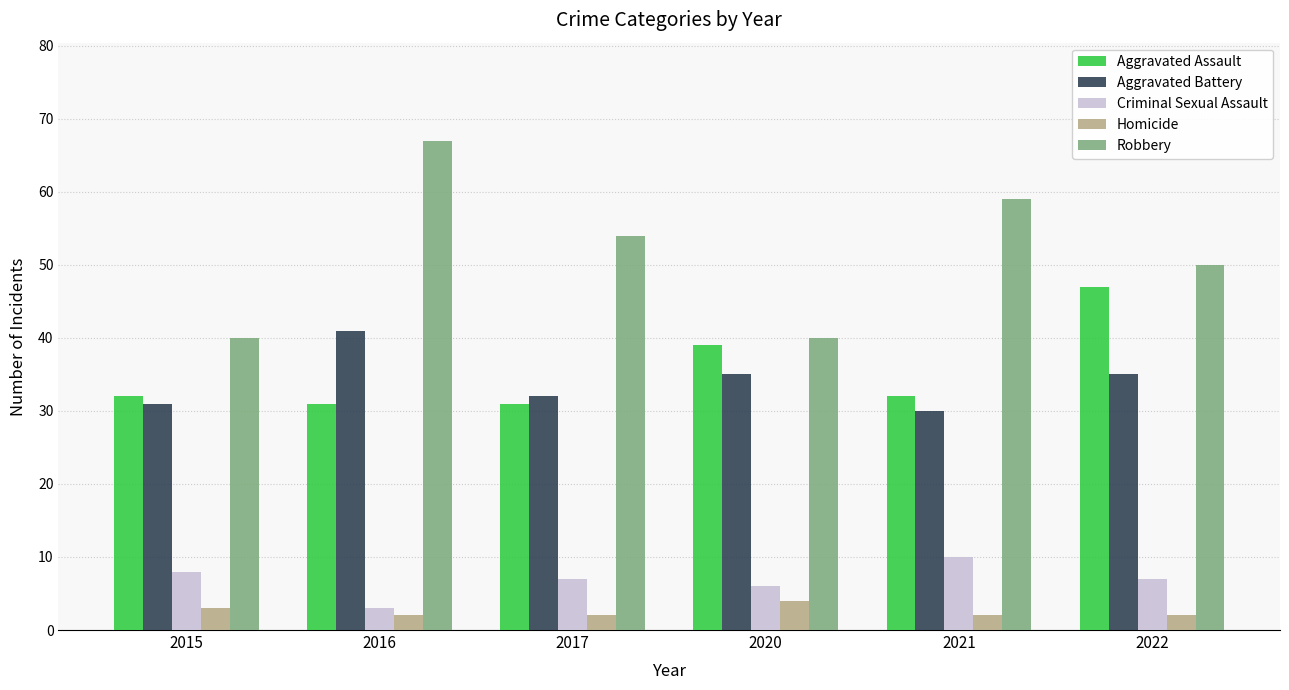

At which label does Aggravated Battery first exceed 35?

2016